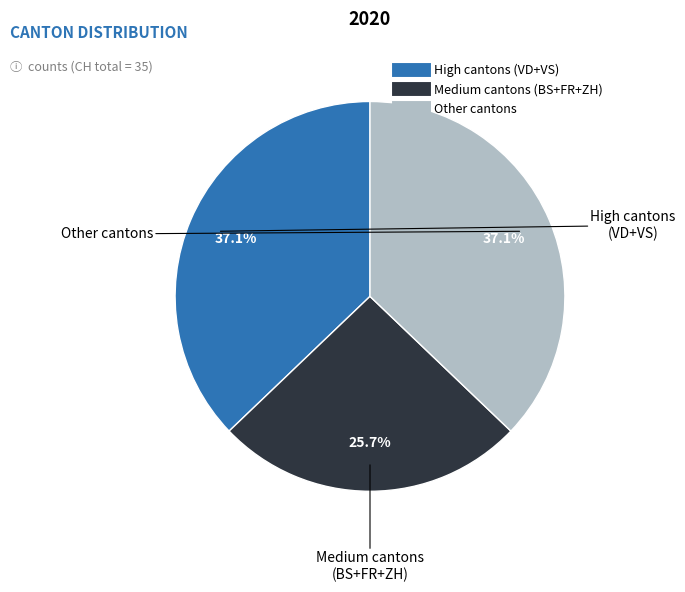

Count the number of slices in the pie.

3